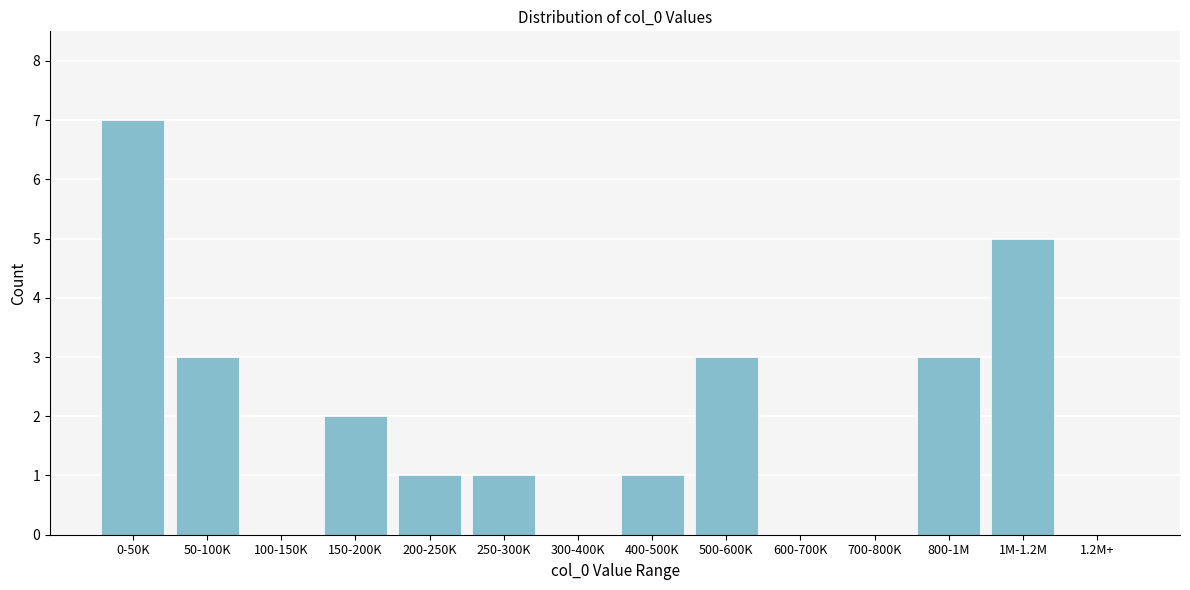

Reading left to right, extract all data points from this chart.

0-50K=7	50-100K=3	100-150K=0	150-200K=2	200-250K=1	250-300K=1	300-400K=0	400-500K=1	500-600K=3	600-700K=0	700-800K=0	800-1M=3	1M-1.2M=5	1.2M+=0